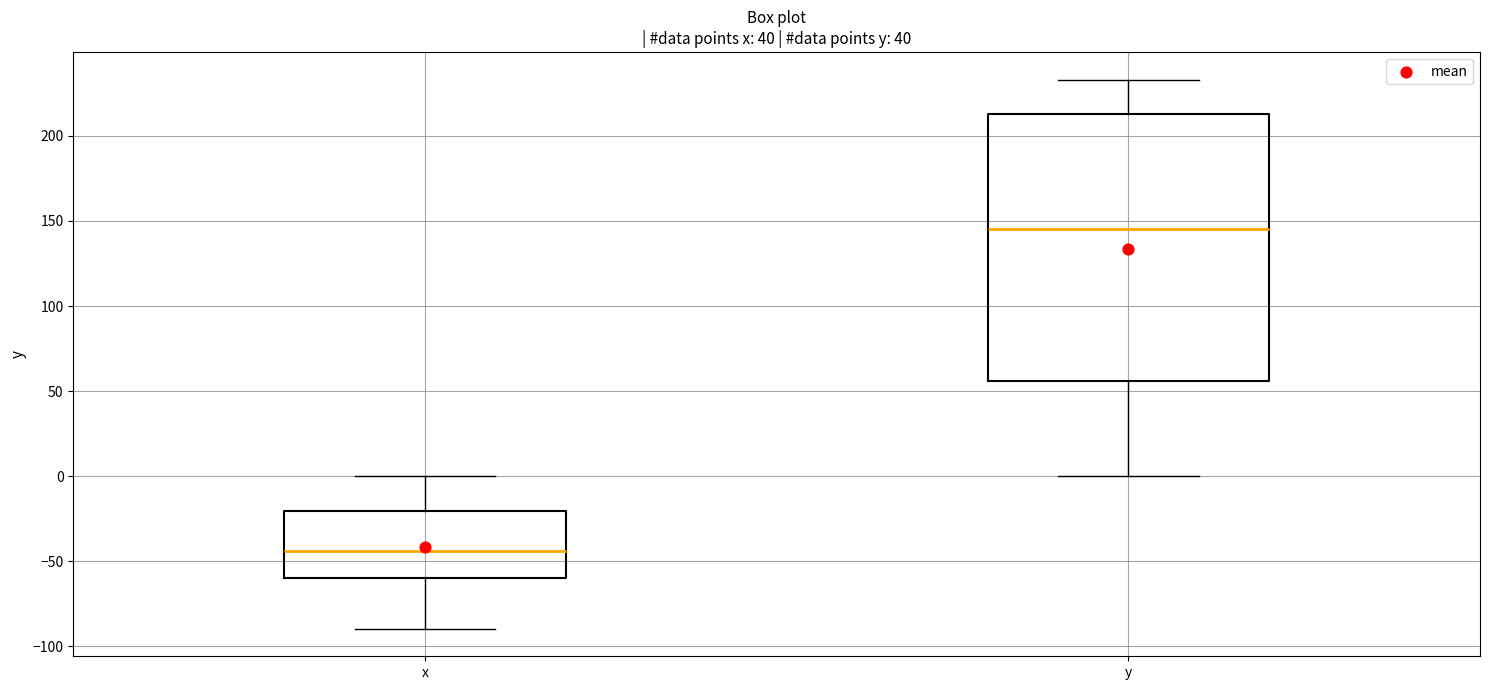

Where is the upper edge of the box for x on the y-axis? The values are not printed on the chart, so give them approximately, as read against the axis.

-20